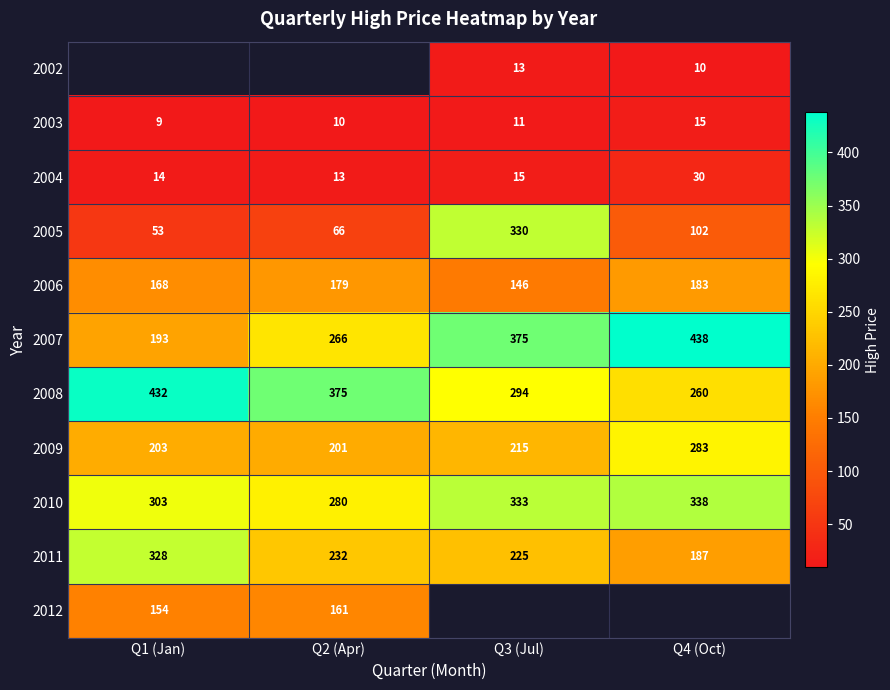

How many data points in 2005 are less than 102?

2